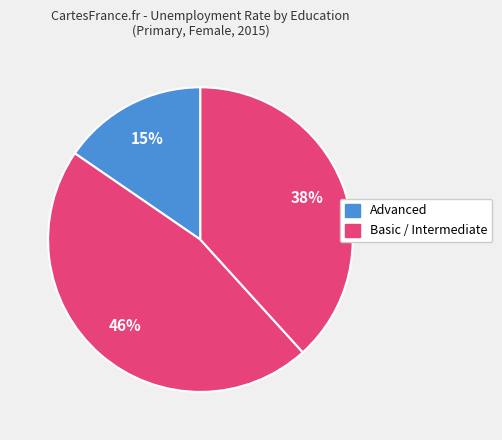

Is there a majority slice in this chart?

No